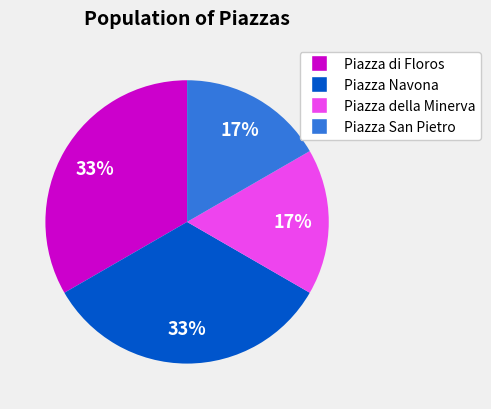

Is the sum of Piazza San Pietro and Piazza della Minerva greater than half?

No